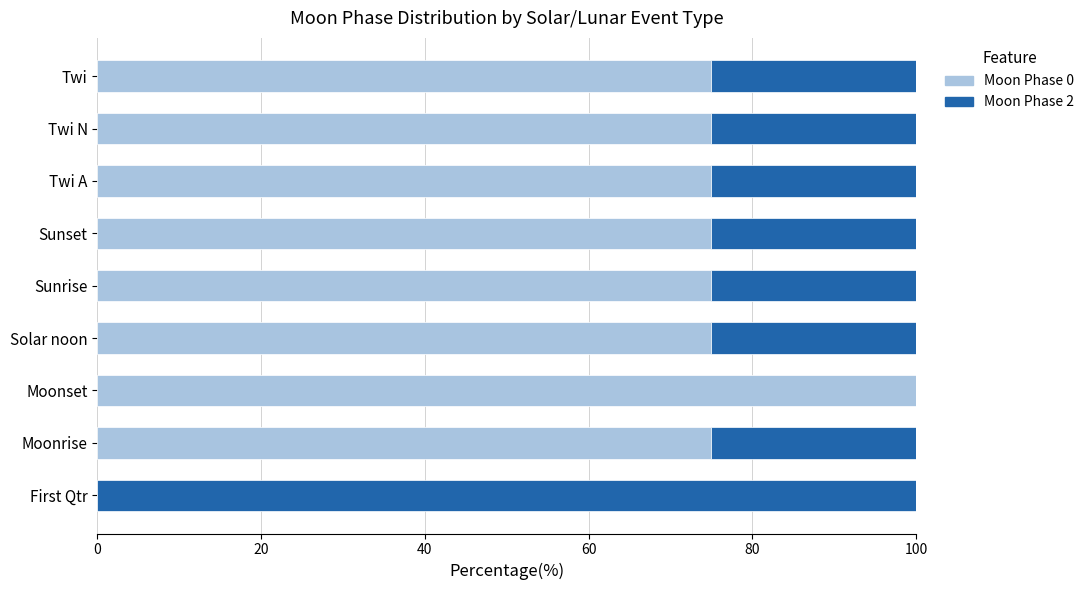

How many data points does each series have?

9